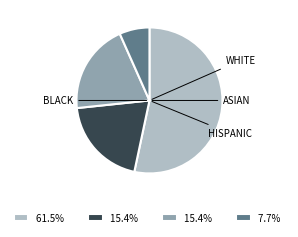

Is there any slice that represents more than half of the pie?

Yes